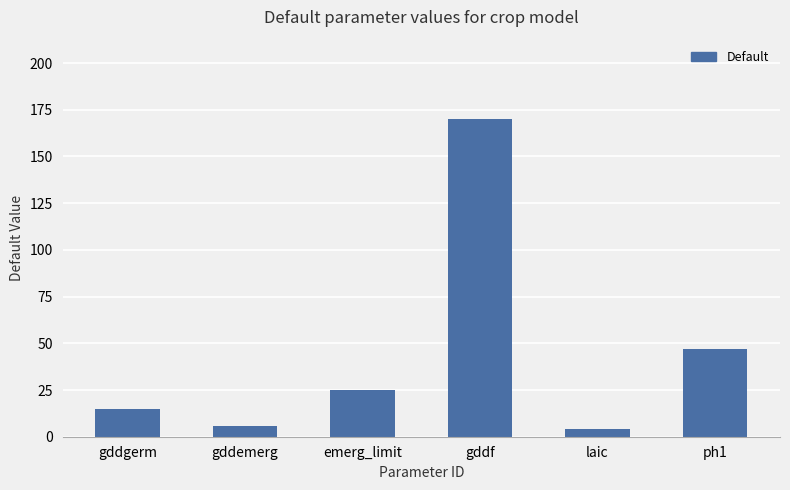

What is the label of the 2nd bar from the right?

laic